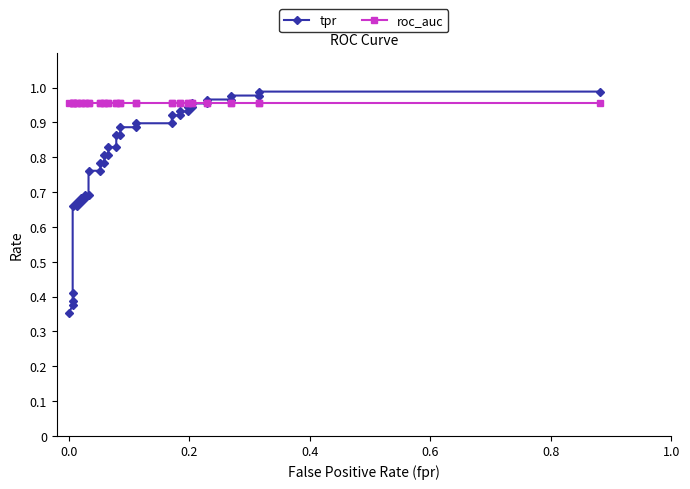

What is the difference between the second highest and second lowest values in the tpr series?

0.6